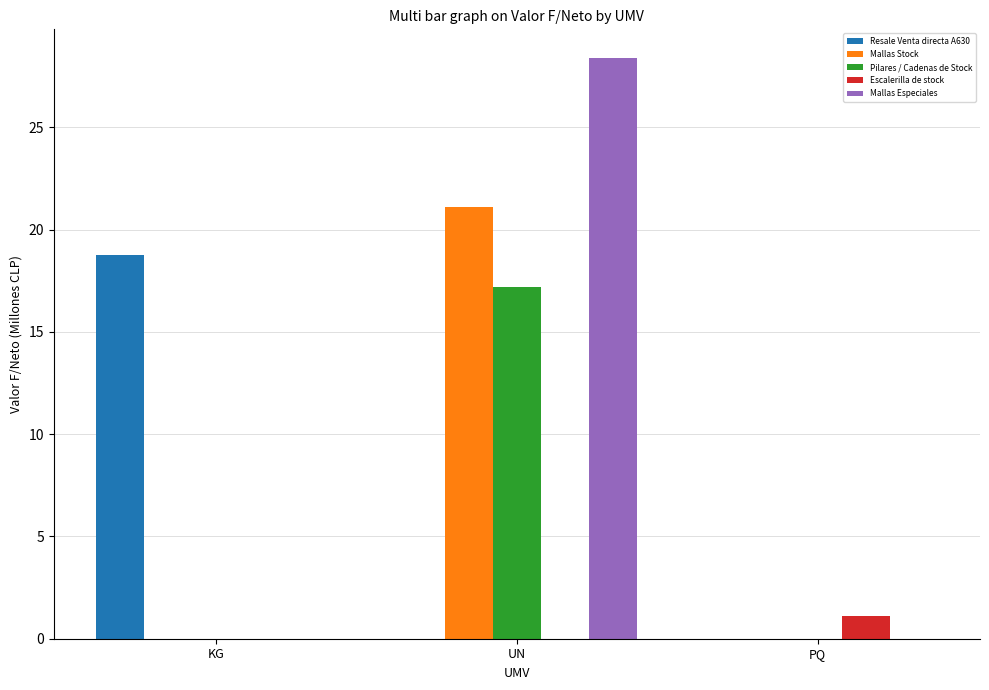

Reading right to left, extract all data points from this chart.

Resale Venta directa A630: PQ=0.0	UN=0.0	KG=18.8
Mallas Stock: PQ=0.0	UN=21.1	KG=0.0
Pilares / Cadenas de Stock: PQ=0.0	UN=17.2	KG=0.0
Escalerilla de stock: PQ=1.1	UN=0.0	KG=0.0
Mallas Especiales: PQ=0.0	UN=28.4	KG=0.0